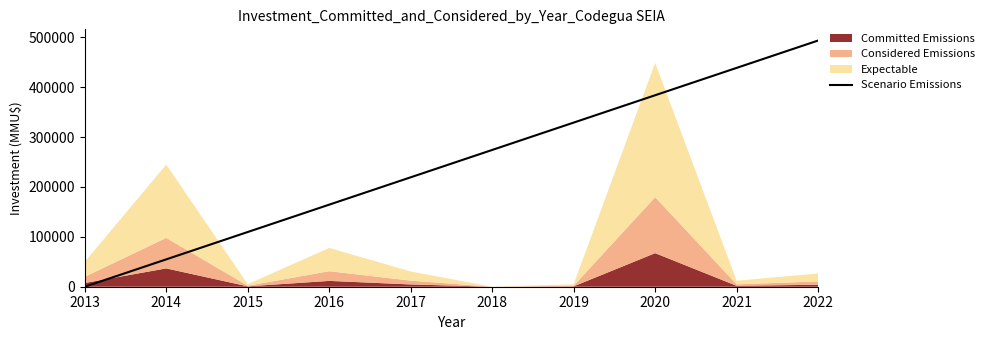

Reading right to left, extract all data points from this chart.

493350.0	438535.6	383721.1	328906.7	274092.2	219277.8	164463.3	109648.9	54834.4	20.0